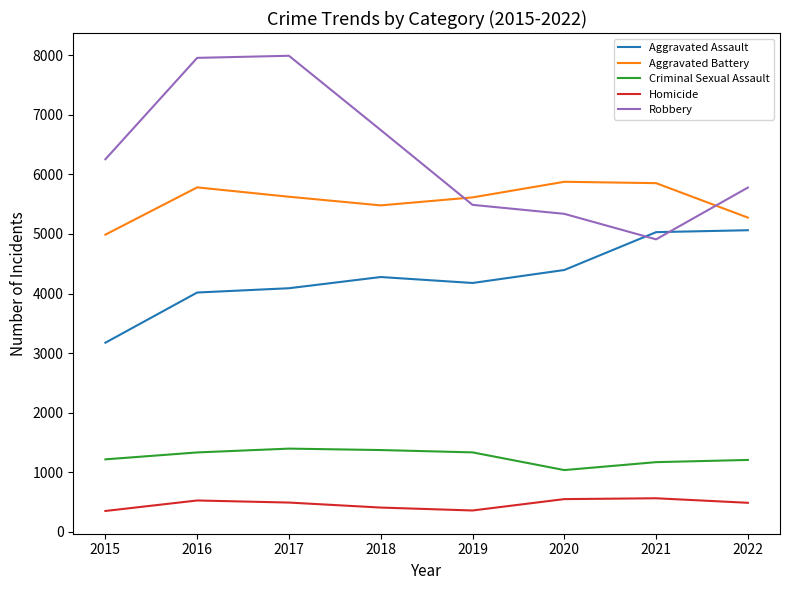

What is the total value across all series at 2017?

19593